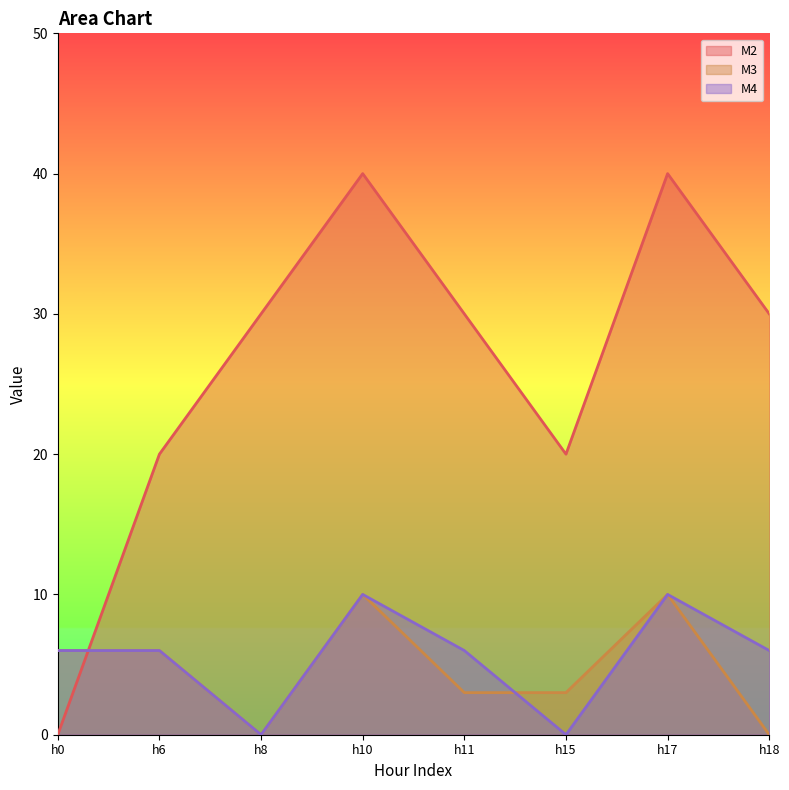

True or false: M2 and M4 cross at least once.

True